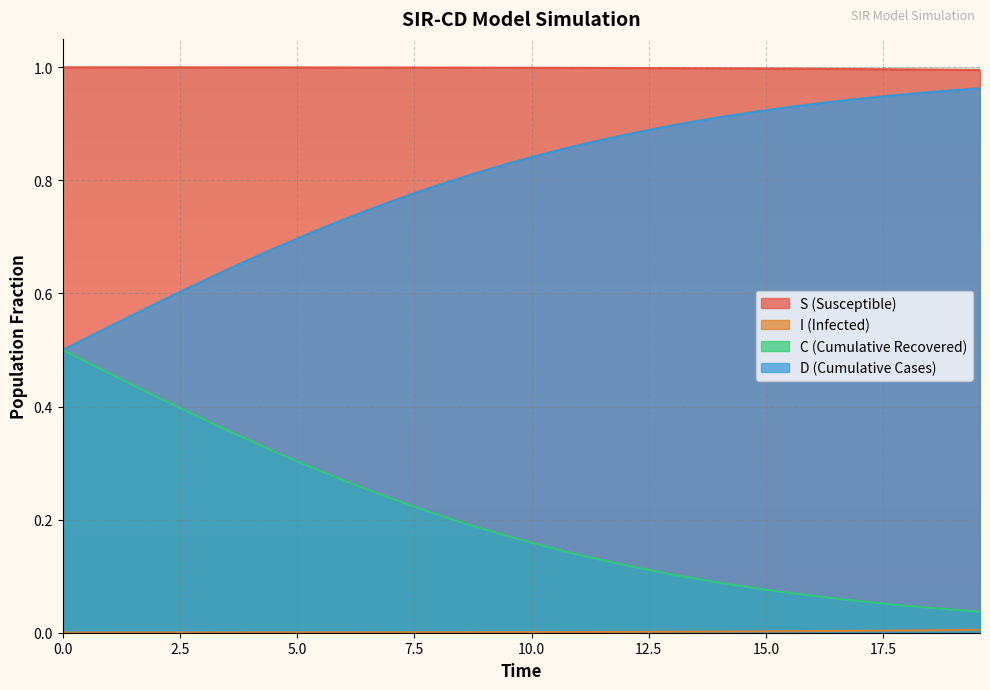

True or false: S (Susceptible) and D (Cumulative Cases) intersect in this chart.

False